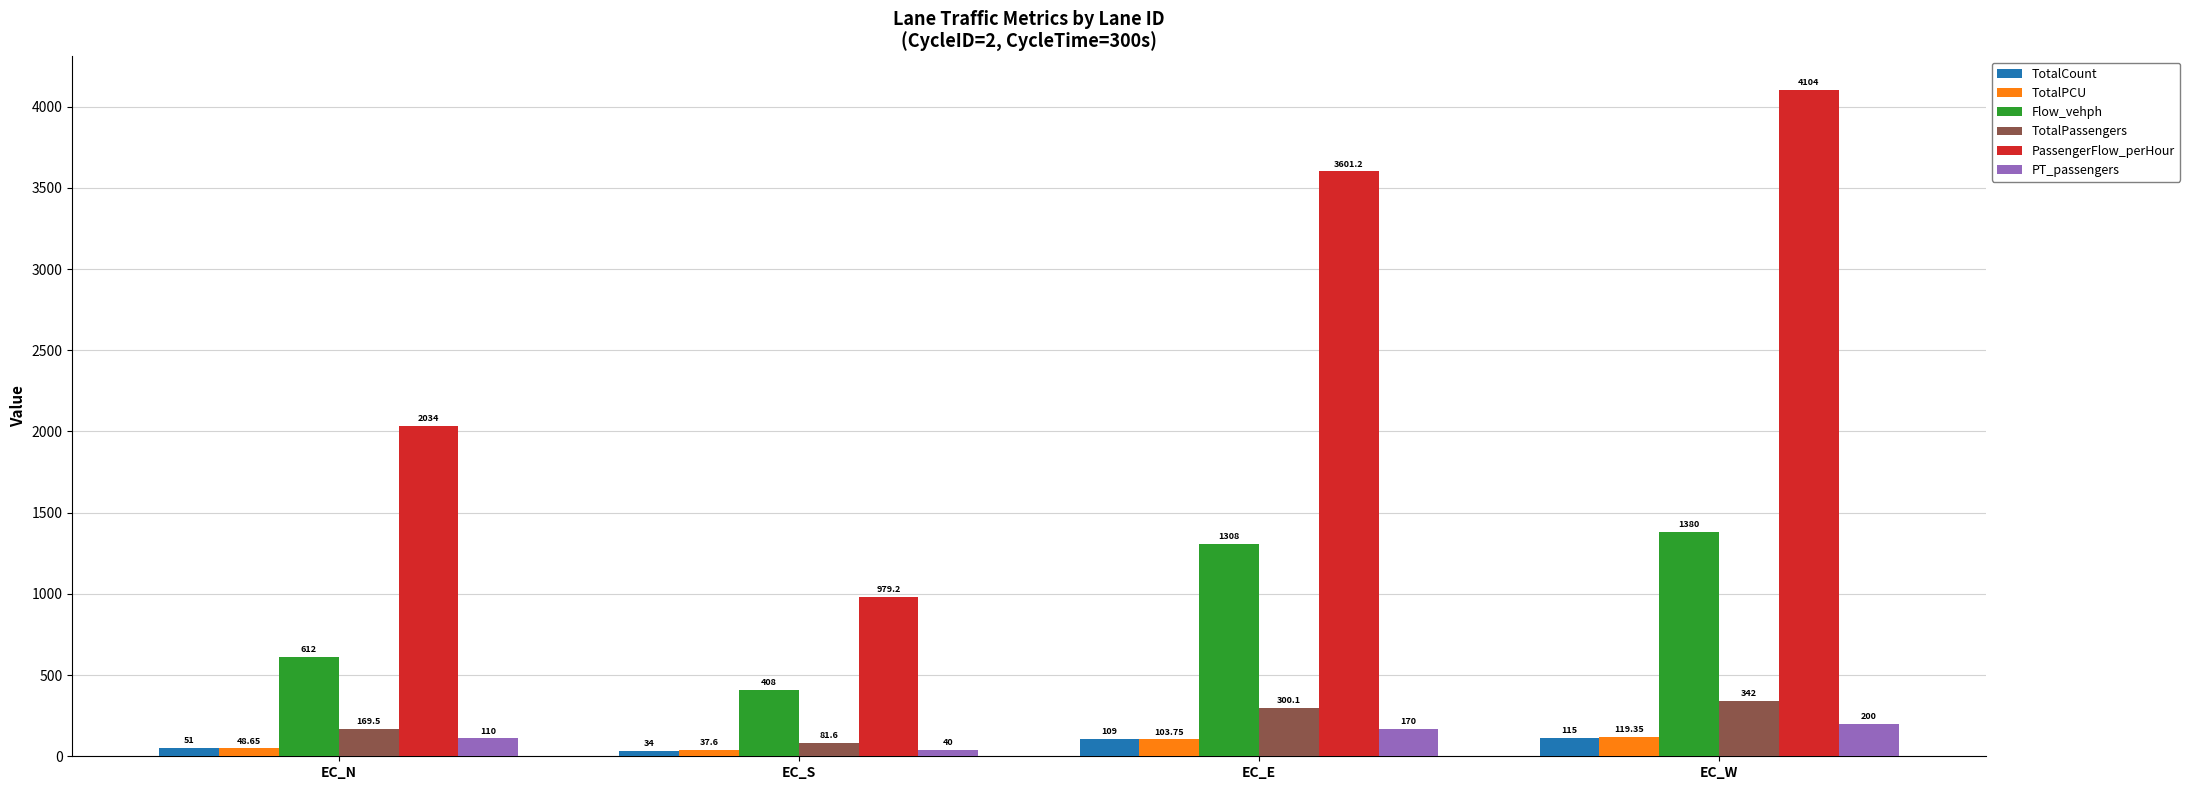

What is the sum of the TotalPassengers values at EC_S and EC_N?

251.1